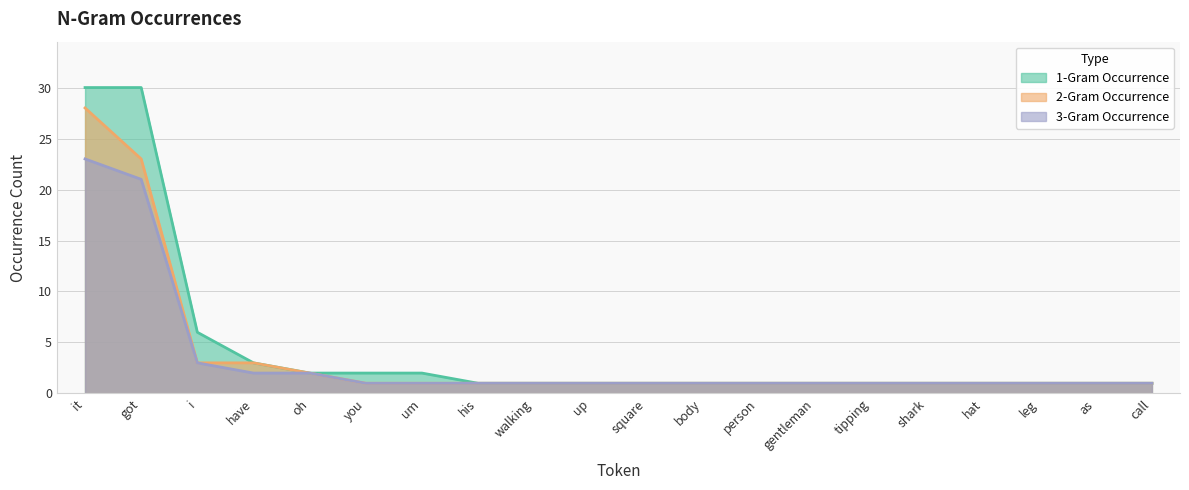

What position from the right is his?

13